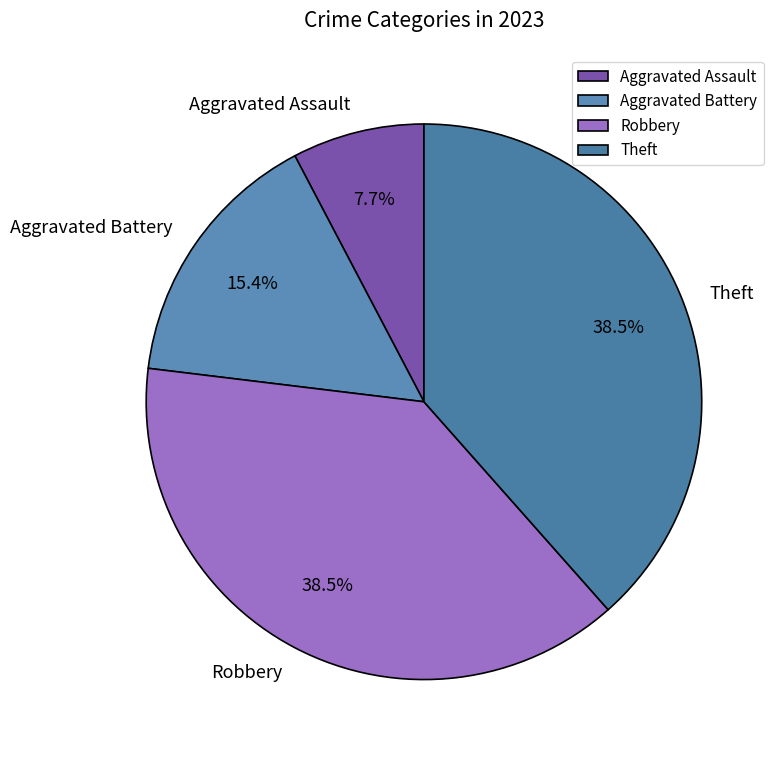

Which category has the smallest portion of the pie?

Aggravated Assault